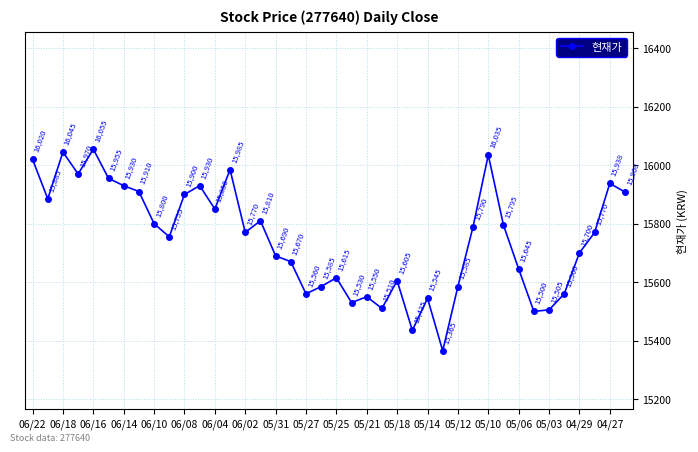

What is the value of the 19th point from the left?

15560